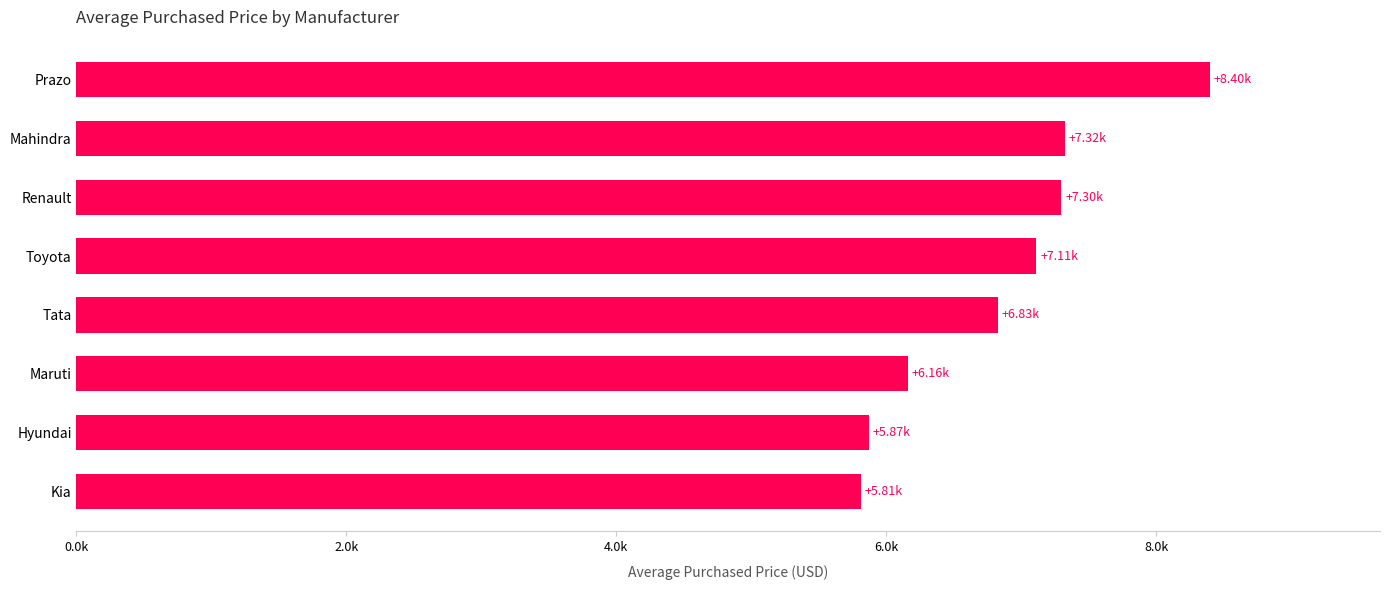

Are the bars grouped side by side (vs. stacked)?

No